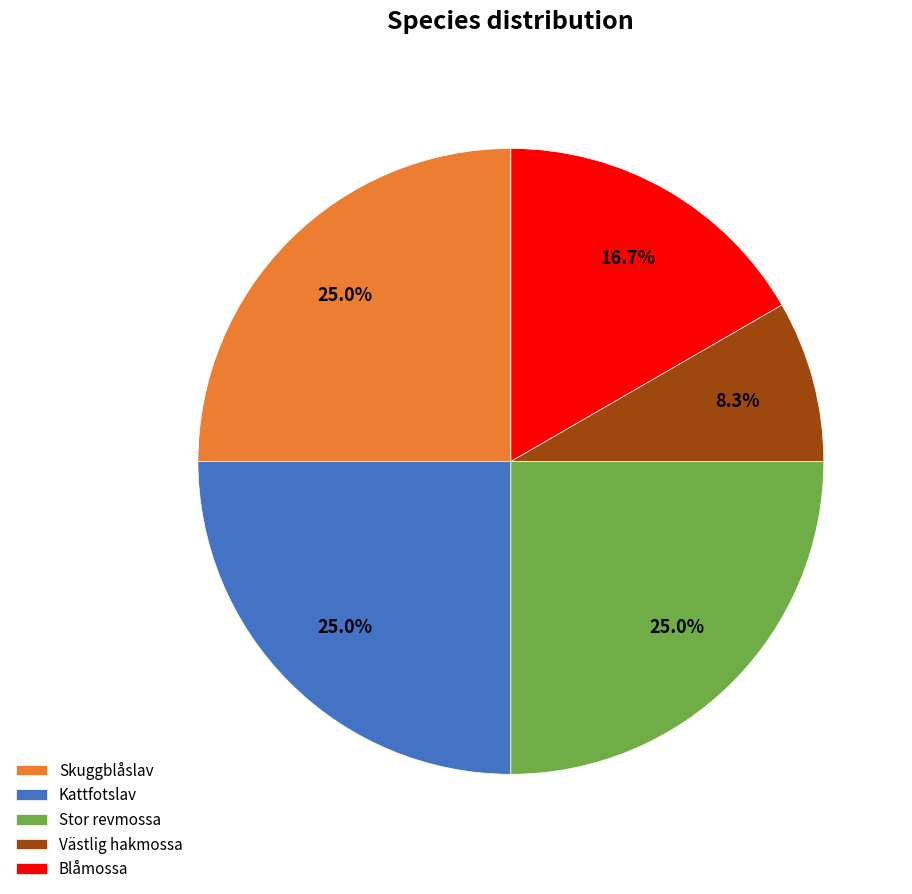

Does any single category account for the majority?

No